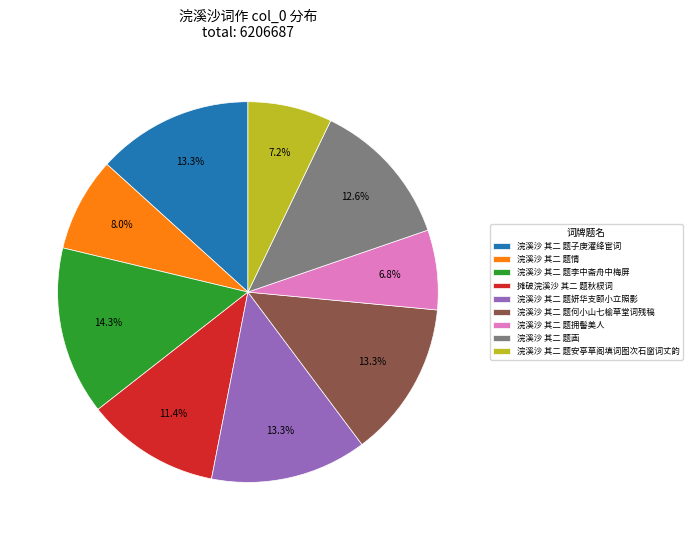

Does 浣溪沙 其二 题拥髻美人 represent more than half of the total?

No